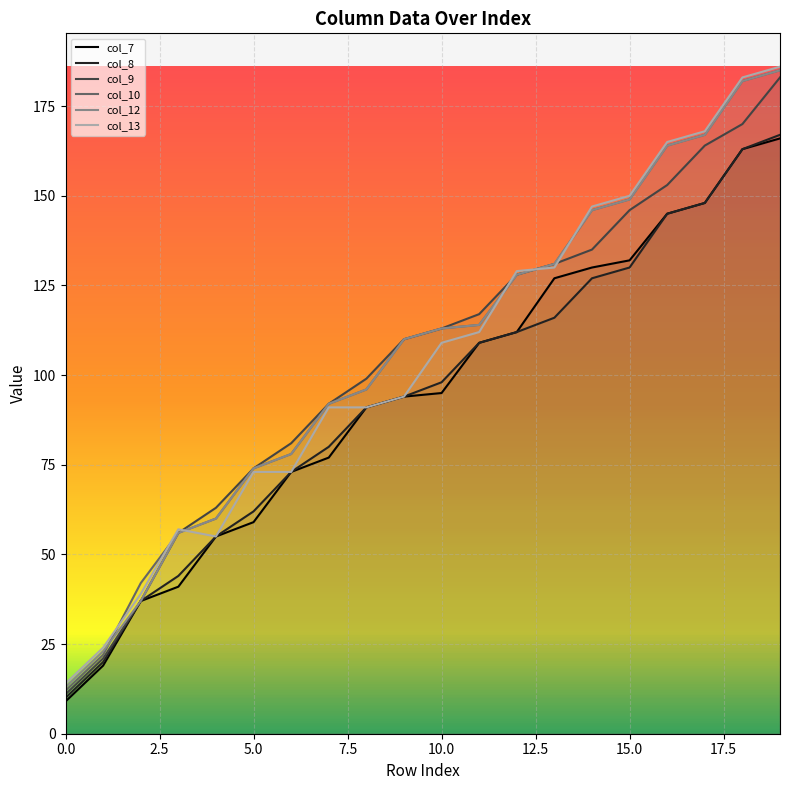

True or false: col_9 and col_8 cross at least once.

False